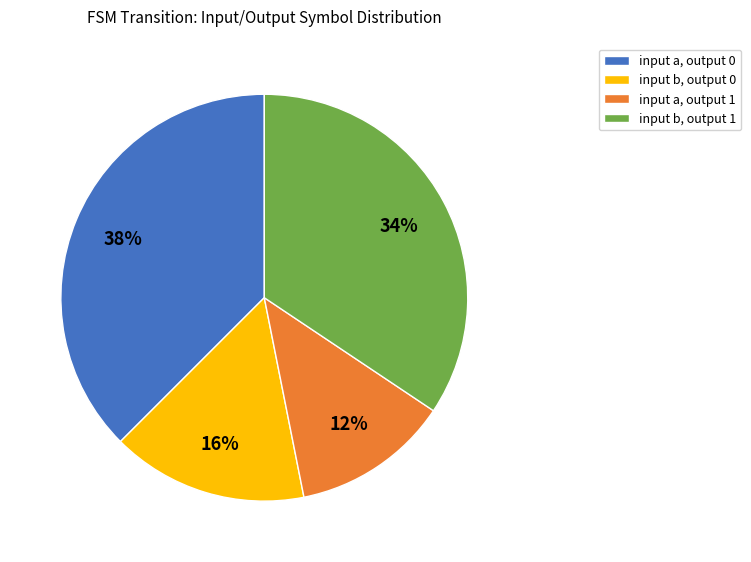

Does any single category account for the majority?

No